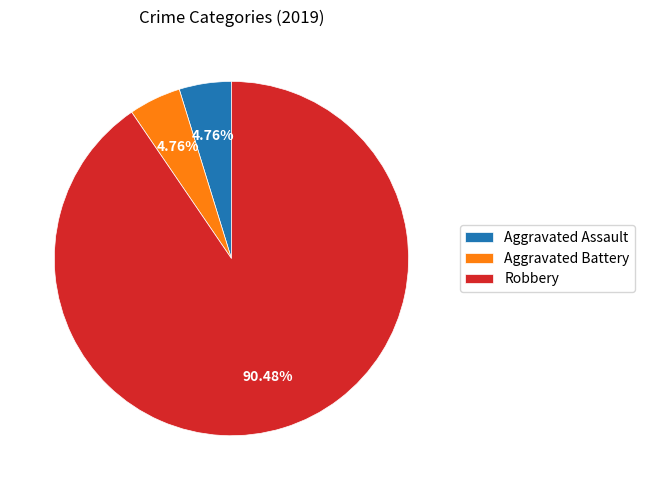

Do Aggravated Battery and Aggravated Assault together represent more than half of the pie?

No